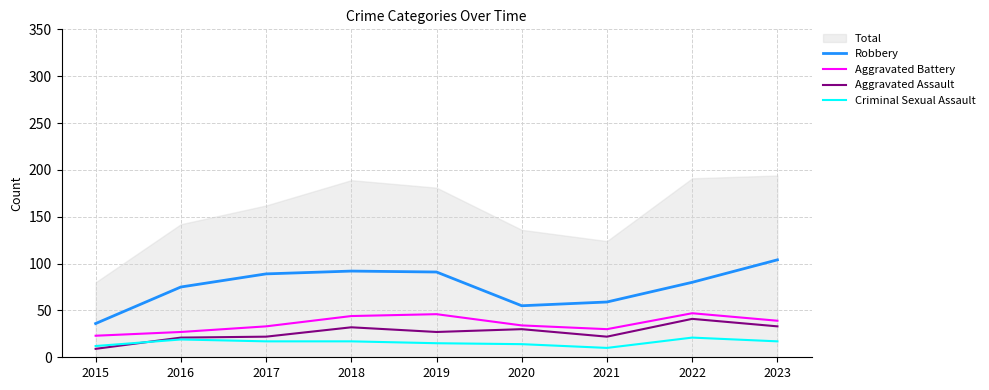

Where is Aggravated Battery nearest to the value 35?

2020